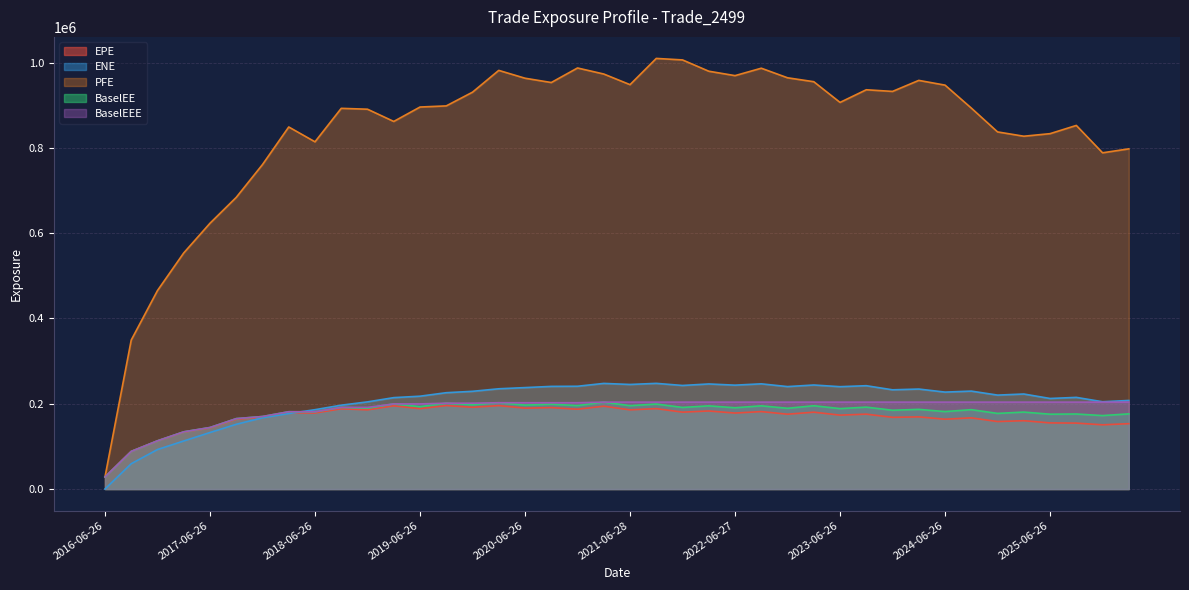

At 2016-06-26, list the series in order from smallest to largest.

ENE, EPE, PFE, BaselEE, BaselEEE